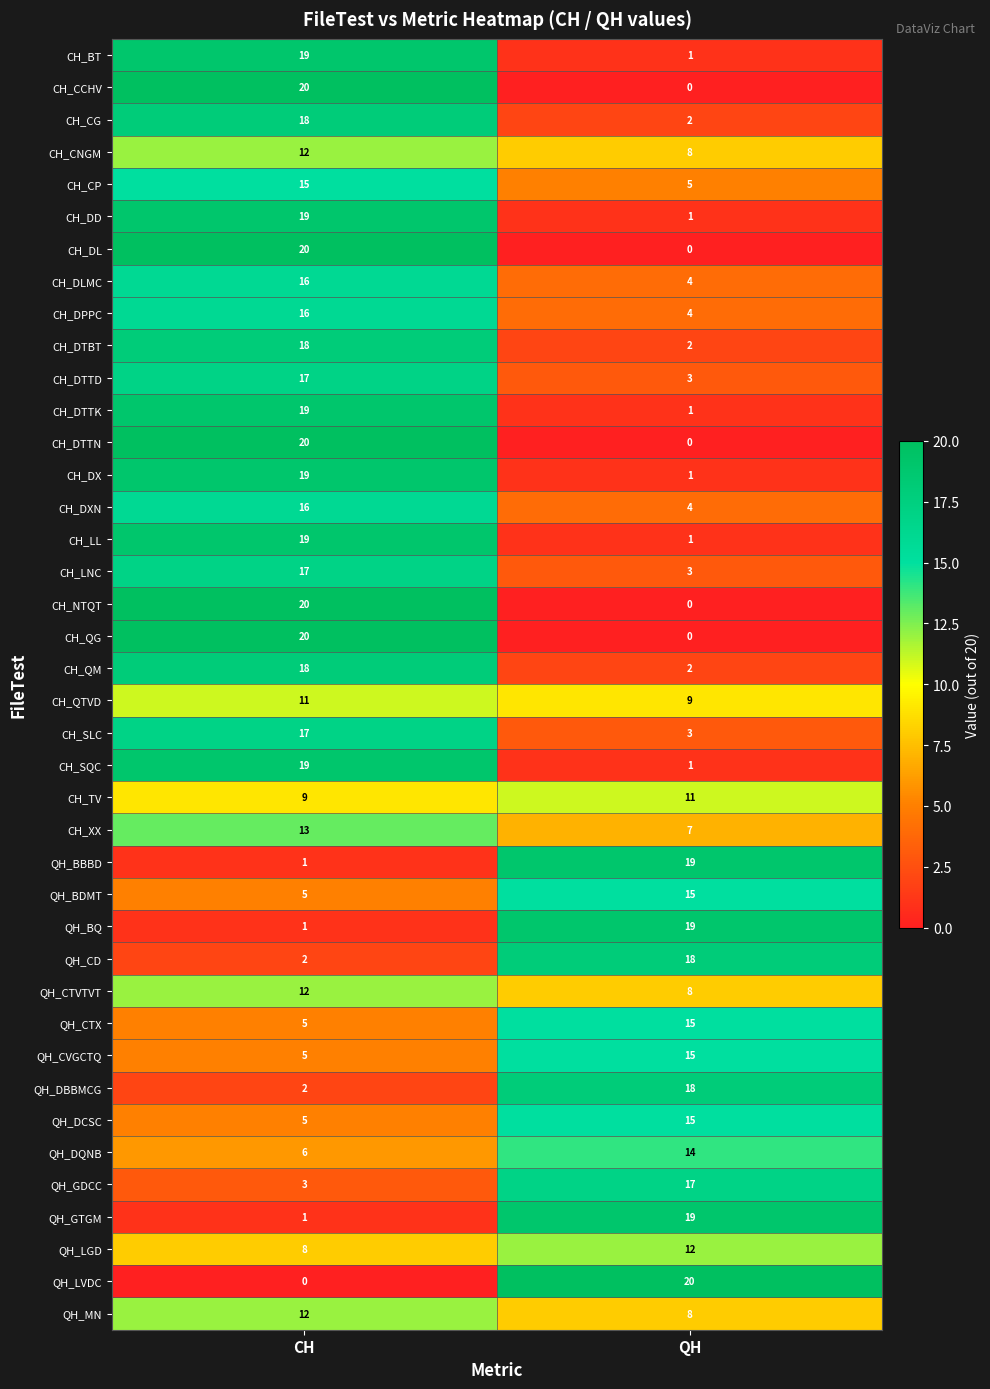

List the labels in order of QH_BBBD value, smallest first.

CH, QH